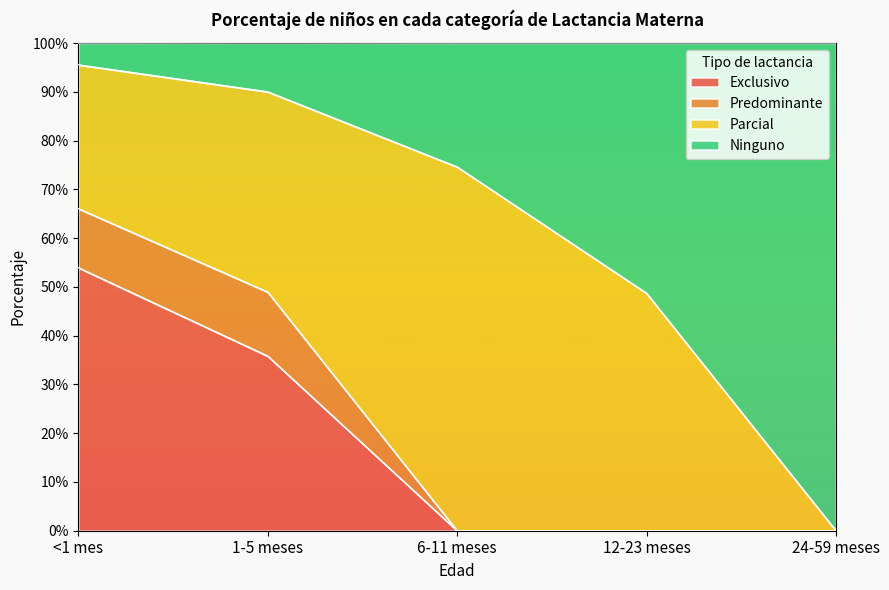

Does the chart display data point markers on the line(s)?

No